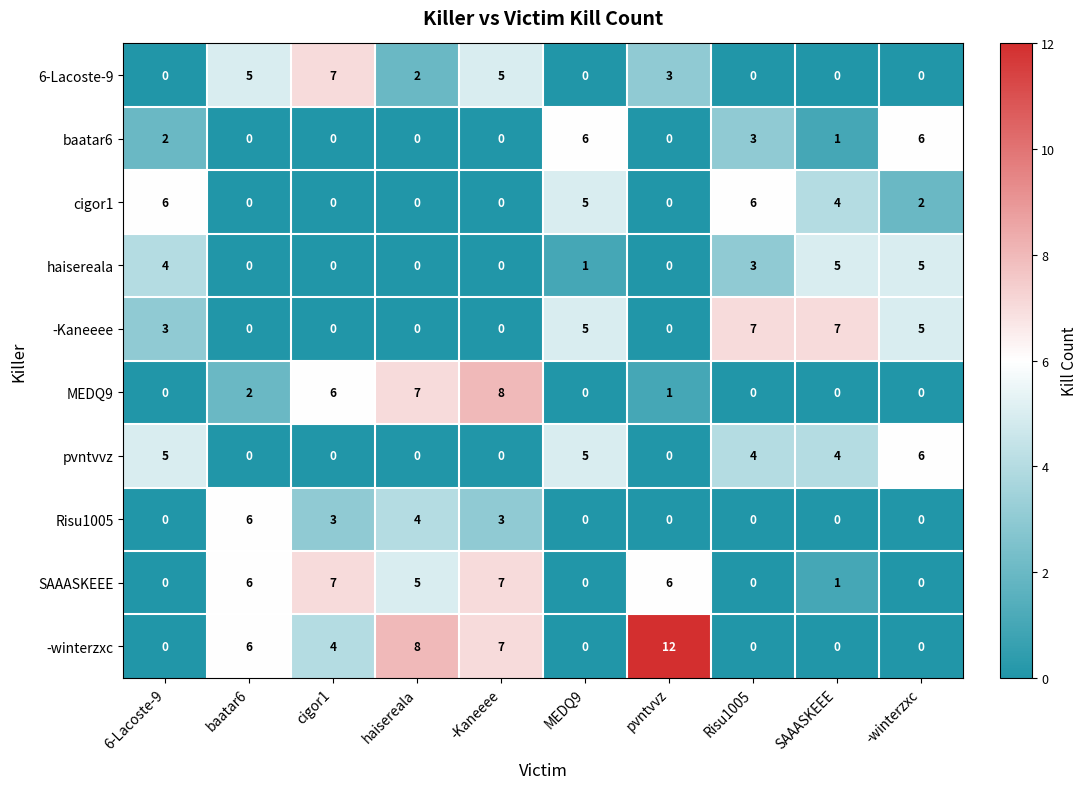

What is the difference between the Risu1005 values at haisereala and Risu1005?

4